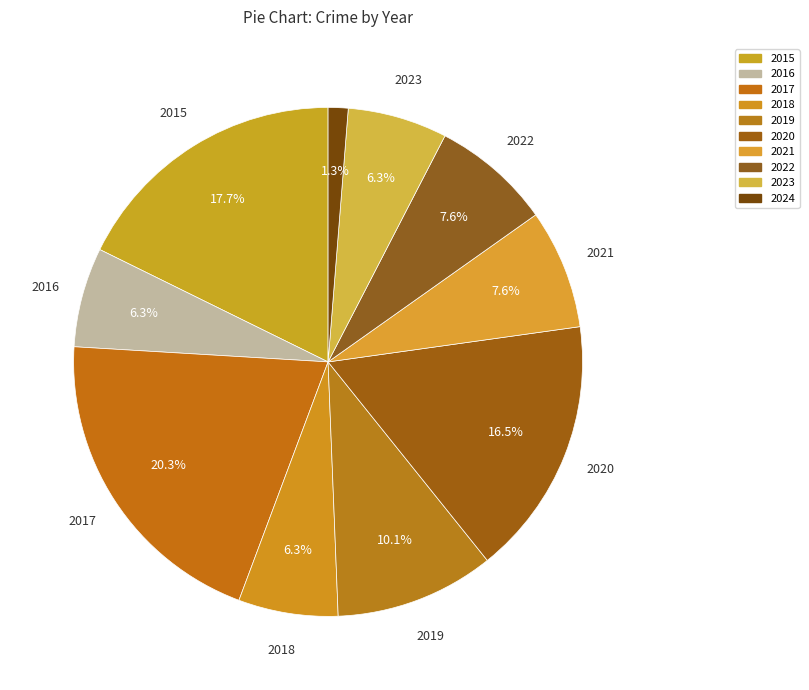

How many segments does this pie chart have?

10